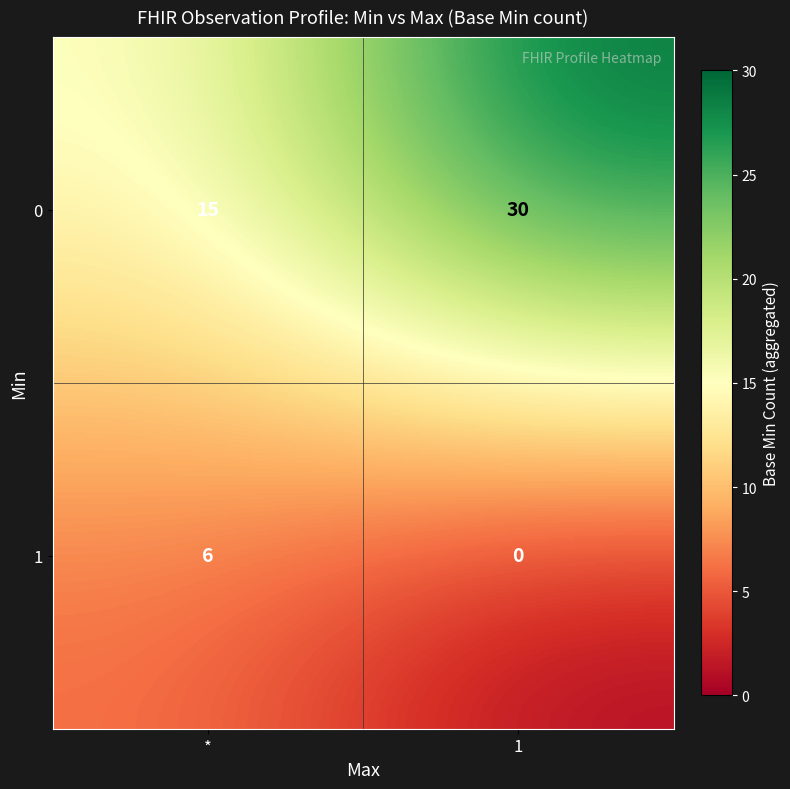

The 0 series shows 24 at *. True or false?

False